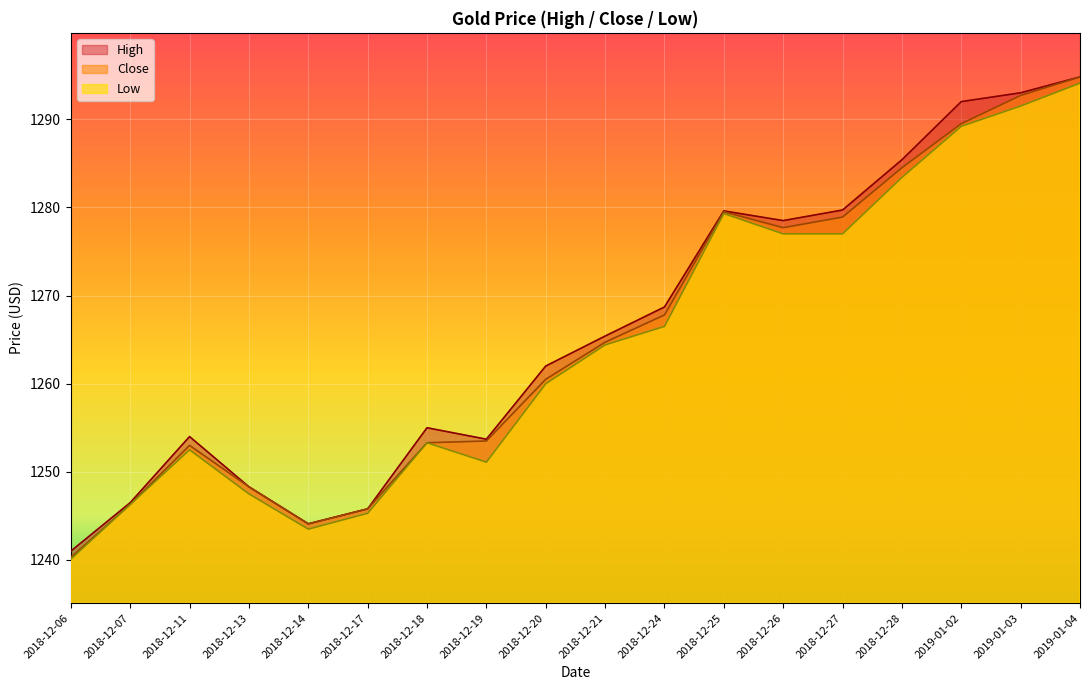

In Low, how many points are lower than both neighbors (excluding endpoints)?

2